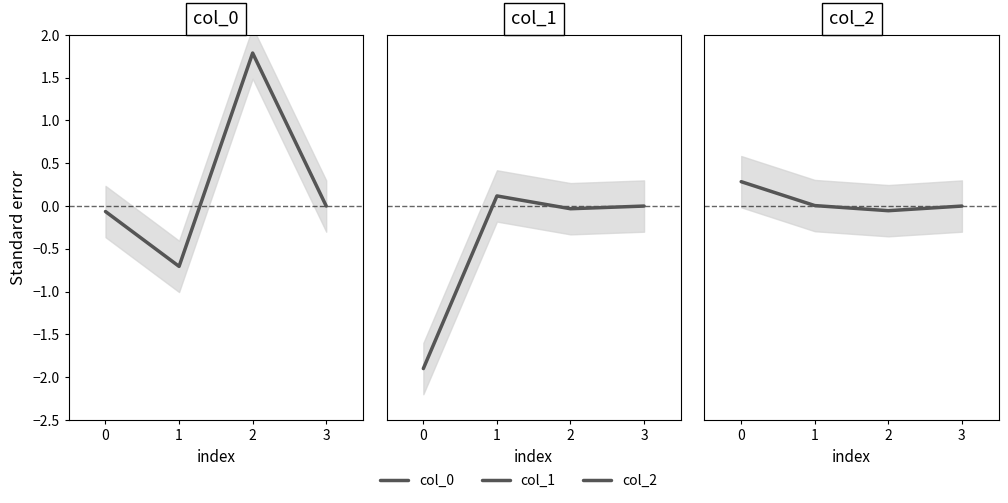

At which category does the chart reach its peak across all series?

2